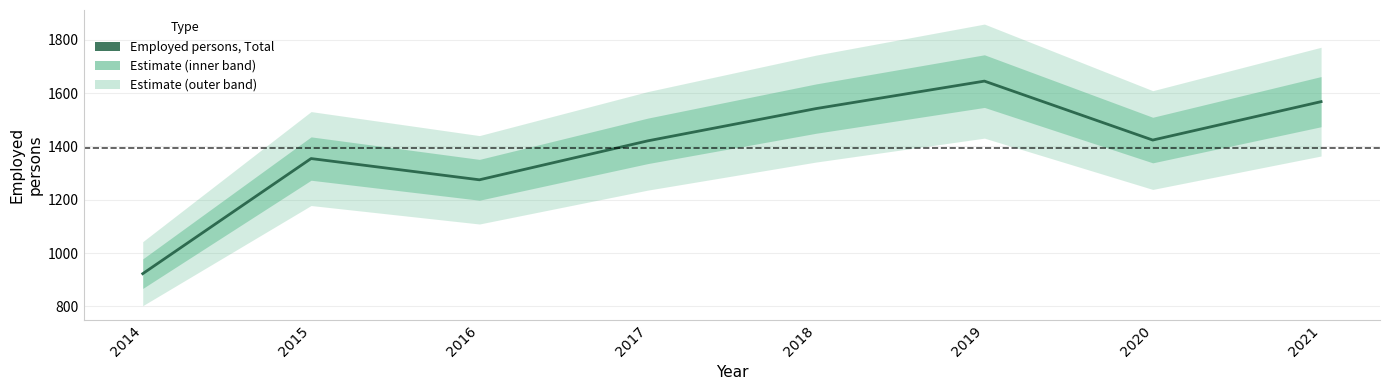

List the labels in order of value, largest first.

2019, 2021, 2018, 2020, 2017, 2015, 2016, 2014